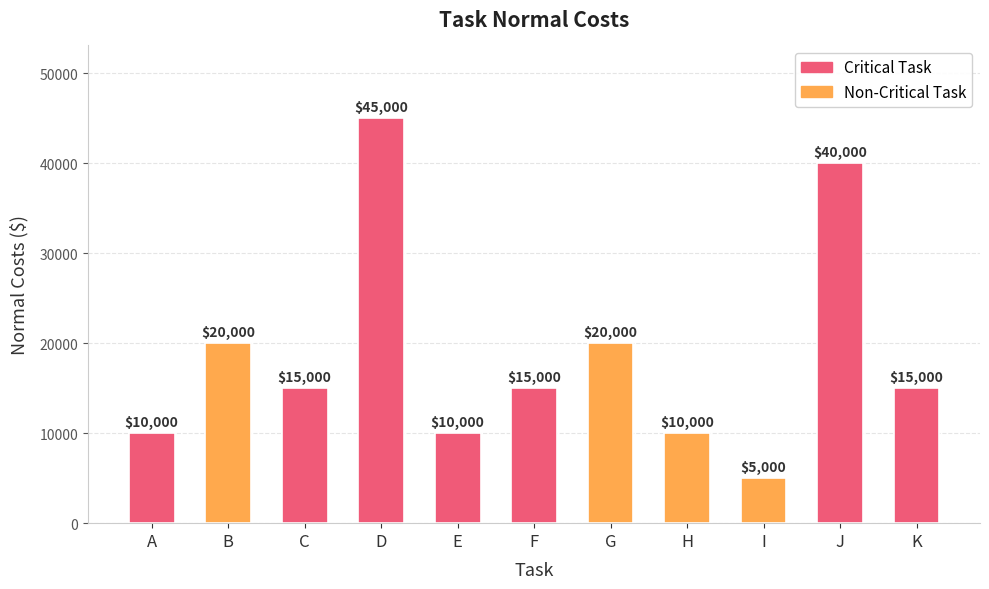

What is the minimum value shown in the chart?

5000